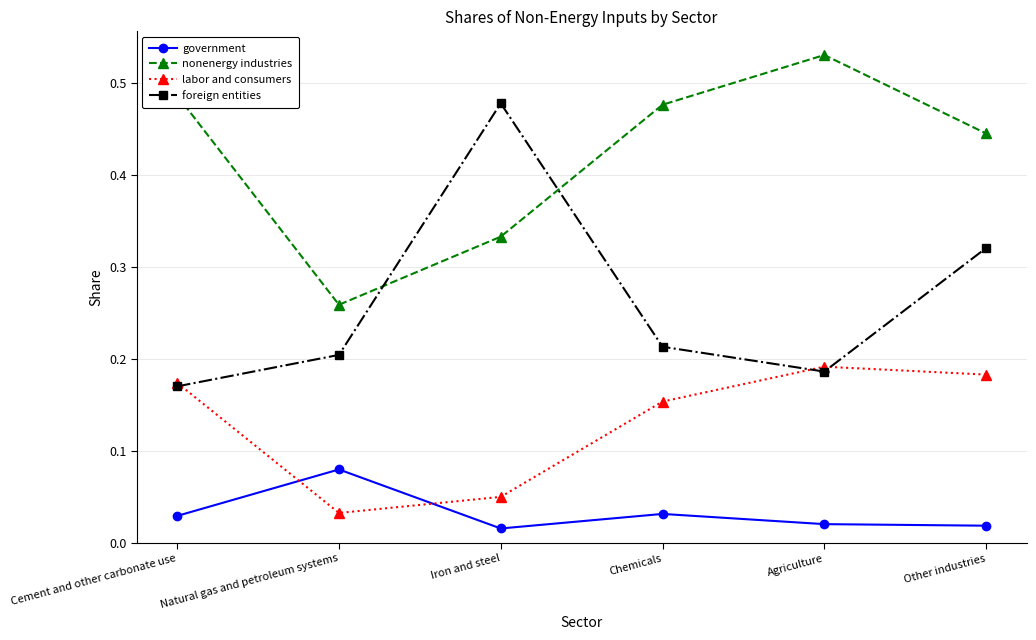

What is the label of the 2nd point from the left?

Natural gas and petroleum systems